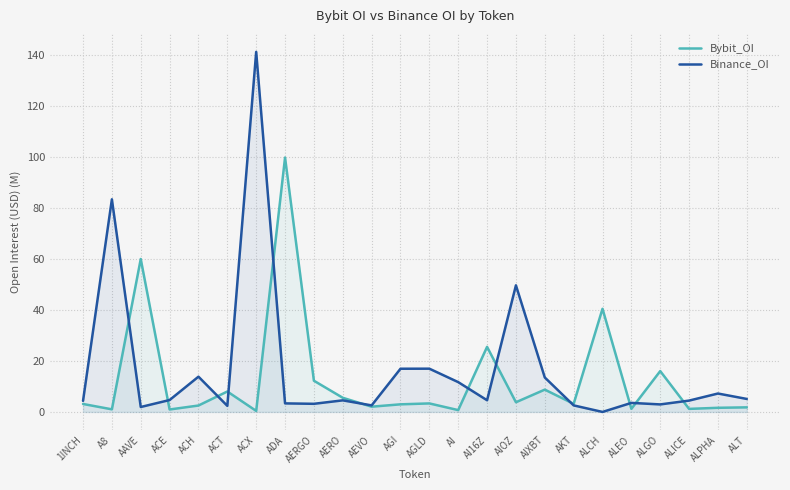

What position from the right is ALPHA?

2